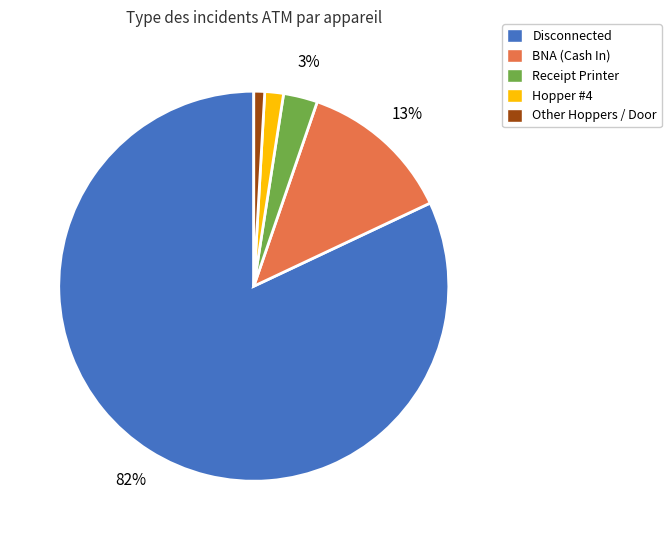

To the nearest percent, what is the average slice percentage?

20%